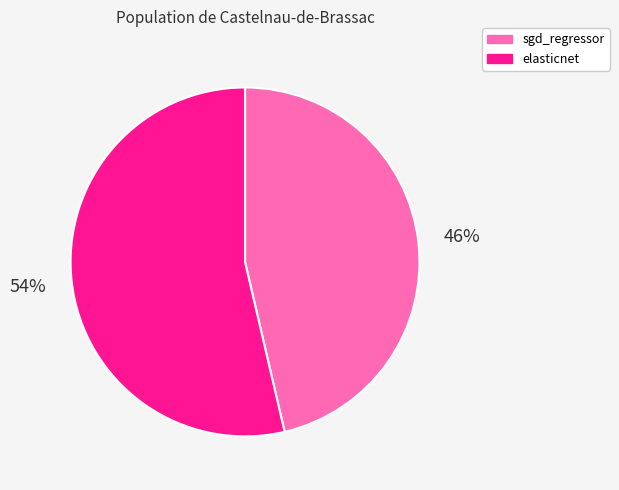

Is it true that elasticnet is 54% of the pie?

True